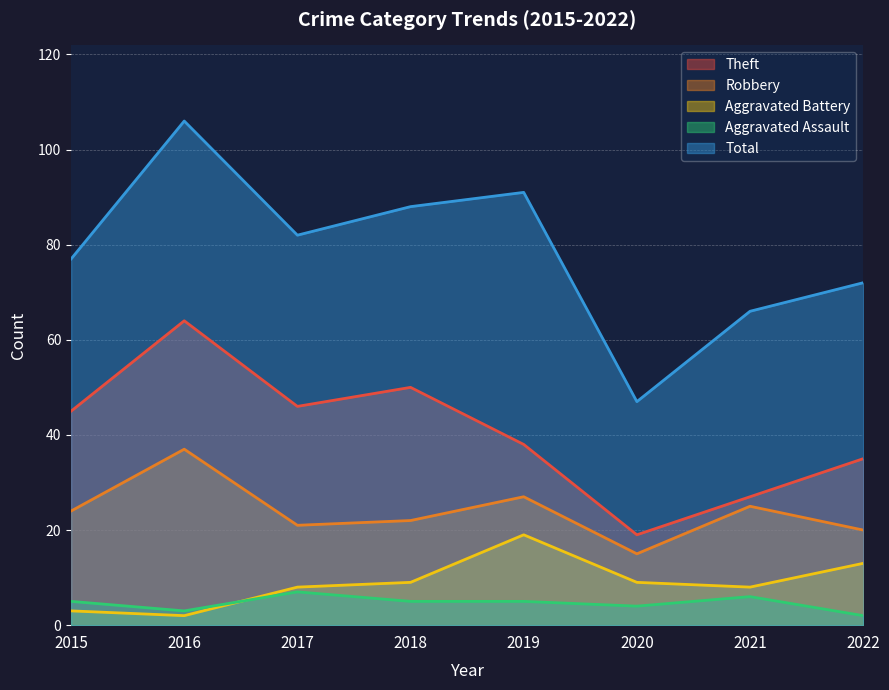

Reading right to left, transcribe all the data shown in this chart.

Theft: 2022=35	2021=27	2020=19	2019=38	2018=50	2017=46	2016=64	2015=45
Robbery: 2022=20	2021=25	2020=15	2019=27	2018=22	2017=21	2016=37	2015=24
Aggravated Battery: 2022=13	2021=8	2020=9	2019=19	2018=9	2017=8	2016=2	2015=3
Aggravated Assault: 2022=2	2021=6	2020=4	2019=5	2018=5	2017=7	2016=3	2015=5
Total: 2022=72	2021=66	2020=47	2019=91	2018=88	2017=82	2016=106	2015=77